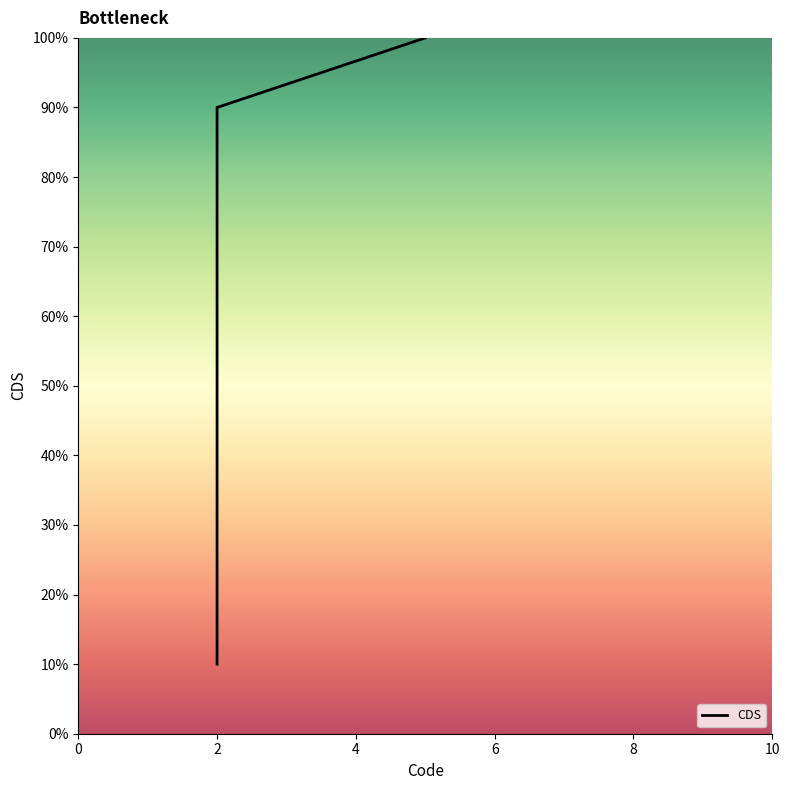

What is the sum of all values?

5.5